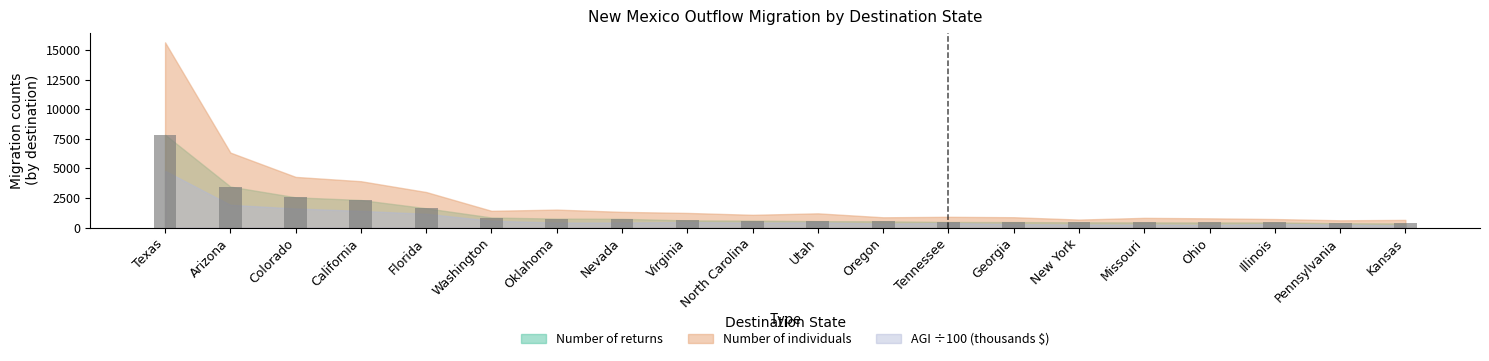

Which category has the lowest value in the Number of individuals series?

Pennsylvania